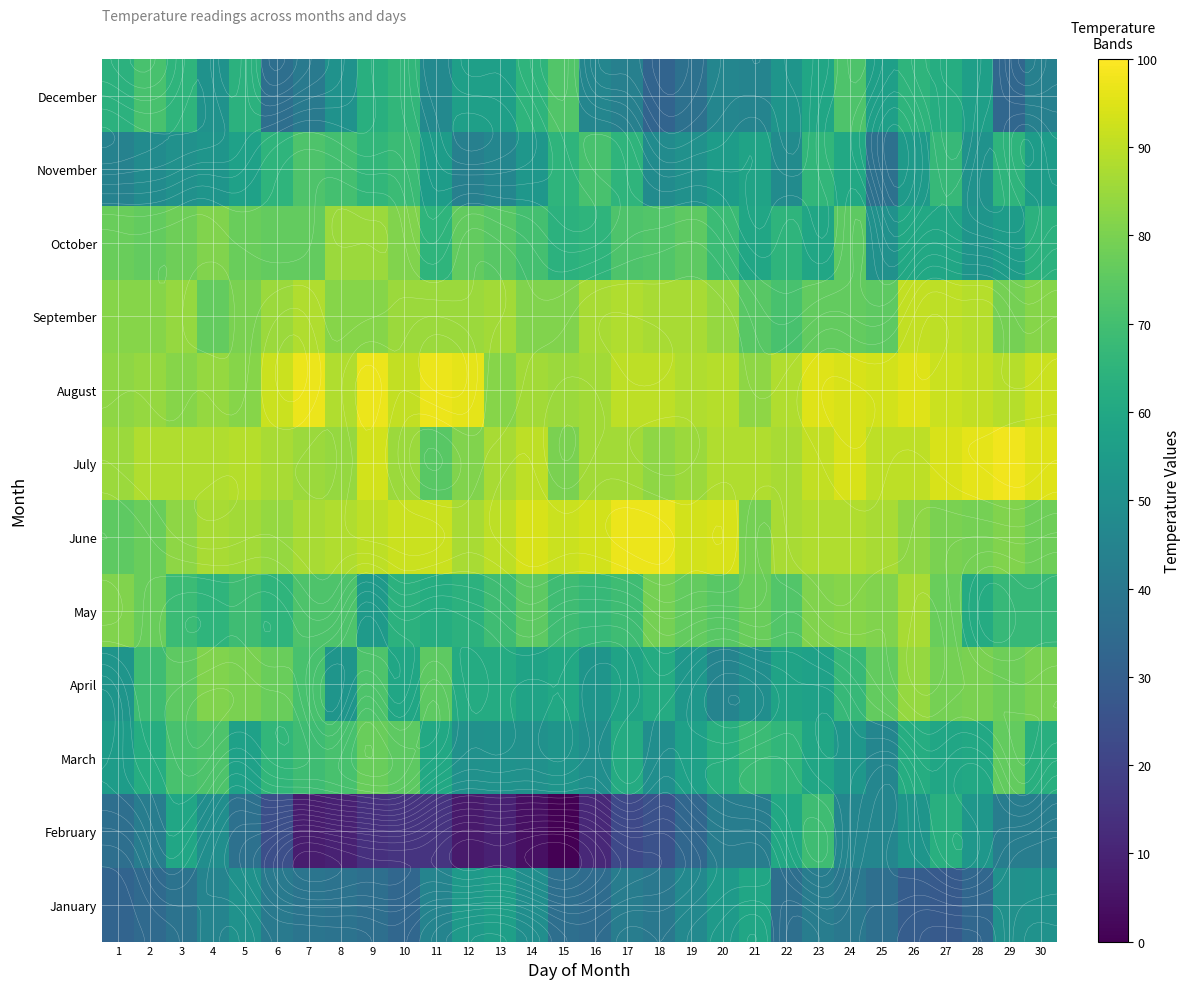

At how many categories does at least one series exceed 52?

30